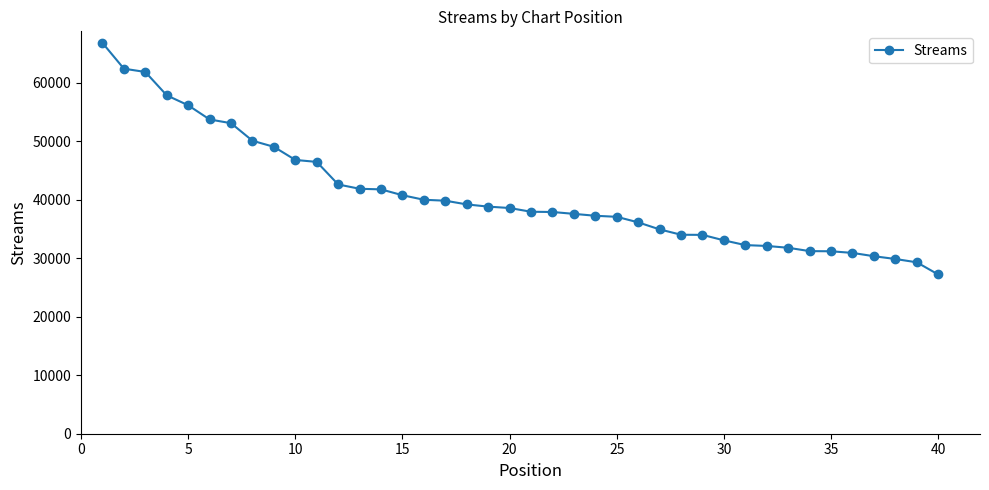

What is the minimum value shown in the chart?

27220